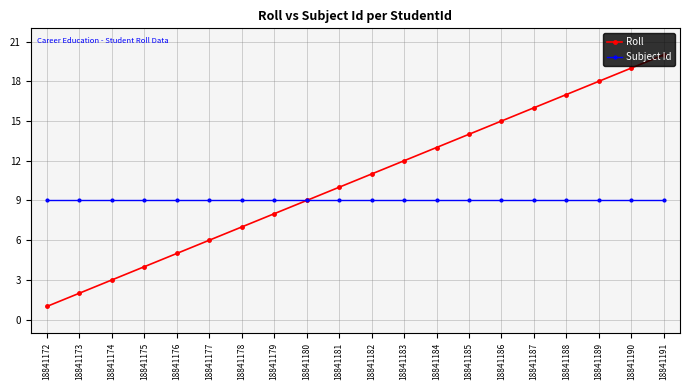

At which category is the sum across all series the highest?

18841191